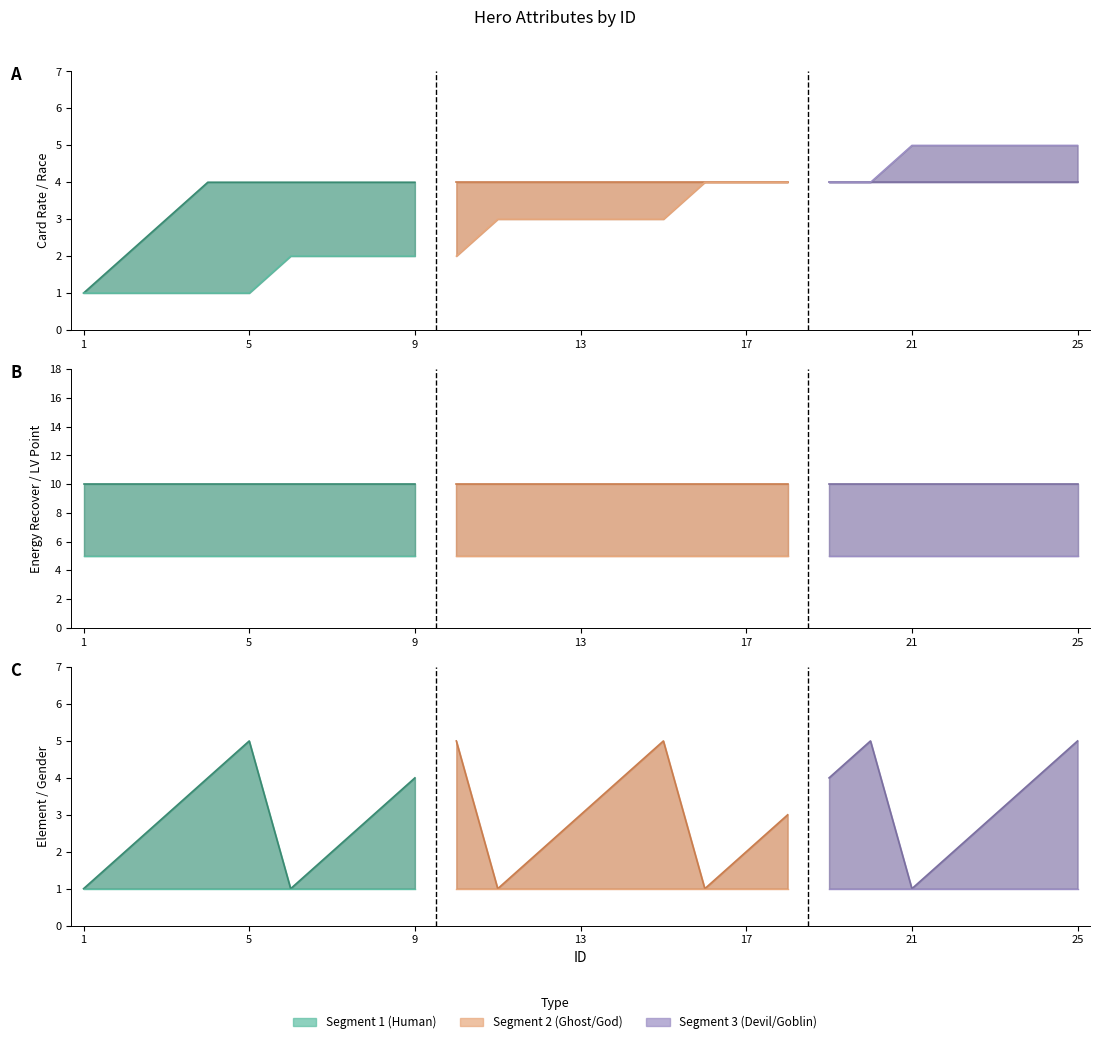

What is the average value of the hero_race series?

3